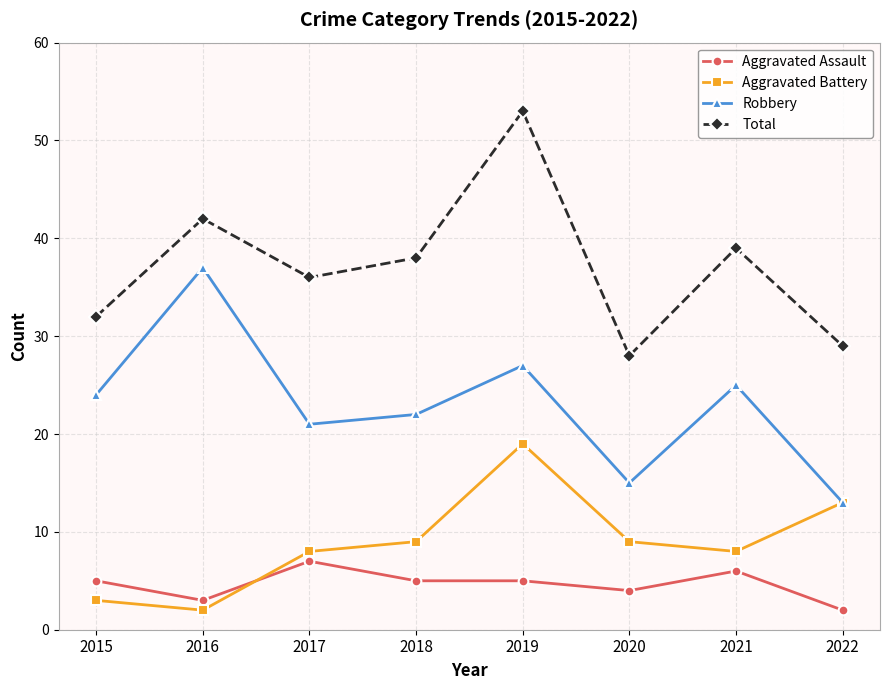

At which category is the sum across all series the highest?

2019